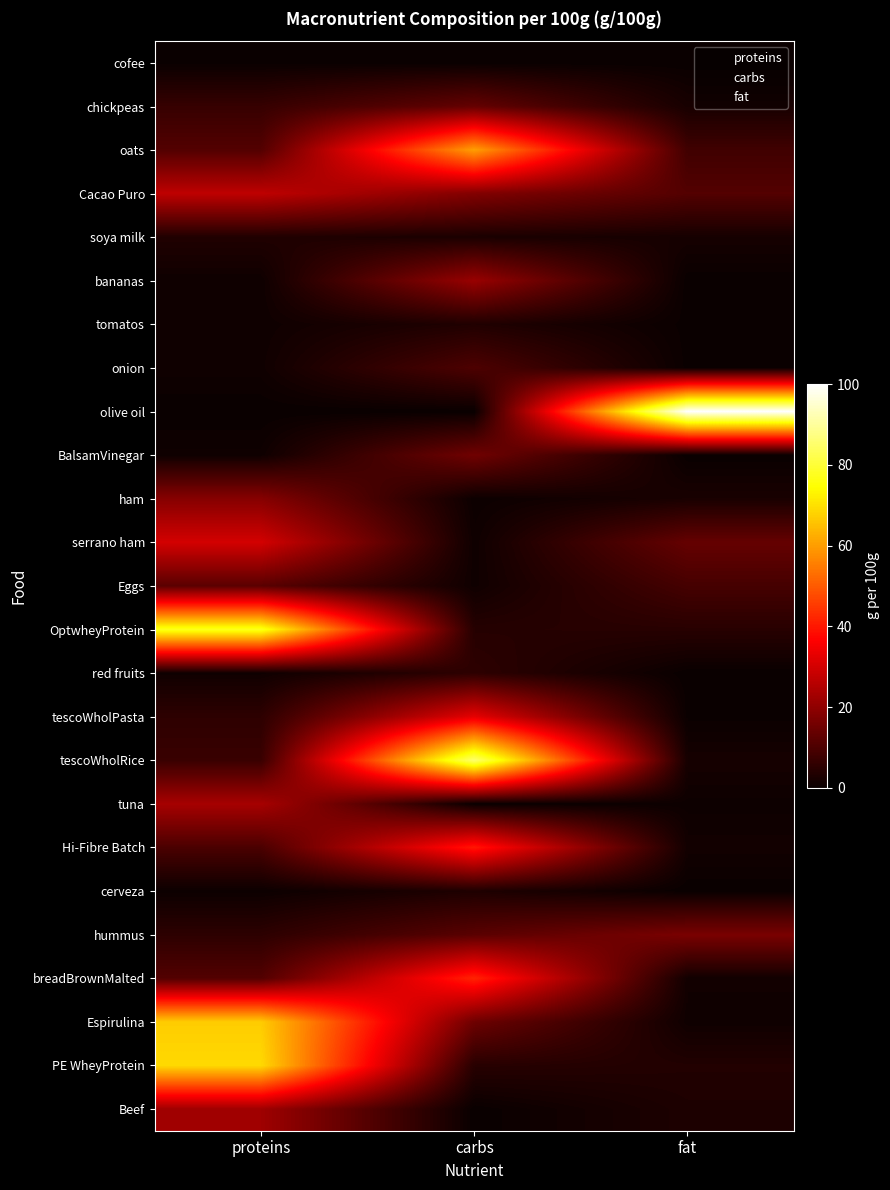

Reading right to left, list all the values displayed in this chart.

cofee: fat=0.0	carbs=0.0	proteins=0.1
chickpeas: fat=2.2	carbs=13.6	proteins=6.7
oats: fat=8.2	carbs=60.4	proteins=11.0
Cacao Puro: fat=11.0	carbs=18.0	proteins=27.0
soya milk: fat=1.9	carbs=2.6	proteins=3.4
bananas: fat=0.0	carbs=21.4	proteins=0.8
tomatos: fat=0.2	carbs=3.5	proteins=0.9
onion: fat=0.2	carbs=10.2	proteins=1.0
olive oil: fat=100.0	carbs=0.0	proteins=0.0
BalsamVinegar: fat=0.0	carbs=15.4	proteins=0.9
ham: fat=2.4	carbs=0.5	proteins=18.6
serrano ham: fat=13.7	carbs=0.9	proteins=30.1
Eggs: fat=9.0	carbs=1.0	proteins=12.0
OptwheyProtein: fat=4.5	carbs=4.2	proteins=77.4
red fruits: fat=0.0	carbs=5.4	proteins=1.0
tescoWholPasta: fat=0.2	carbs=32.9	proteins=5.4
tescoWholRice: fat=1.9	carbs=85.5	proteins=7.1
tuna: fat=0.6	carbs=0.0	proteins=23.5
Hi-Fibre Batch: fat=1.4	carbs=40.0	proteins=9.7
cerveza: fat=0.0	carbs=3.2	proteins=0.5
hummus: fat=16.8	carbs=12.0	proteins=5.3
breadBrownMalted: fat=1.3	carbs=41.9	proteins=10.9
Espirulina: fat=0.9	carbs=15.0	proteins=67.0
PE WheyProtein: fat=3.6	carbs=4.5	proteins=69.0
Beef: fat=3.0	carbs=0.0	proteins=22.3